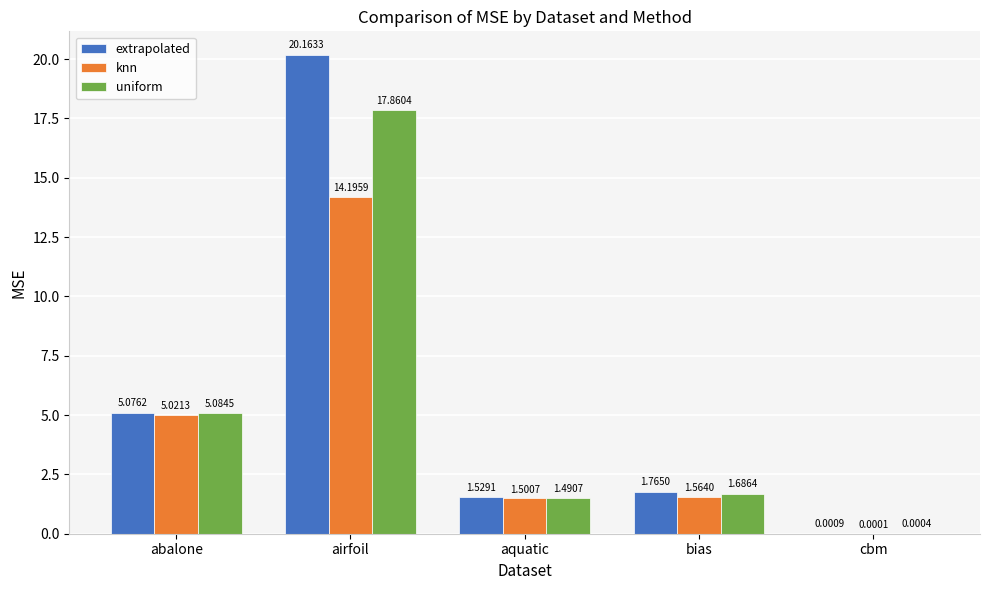

What is the difference between the uniform values at aquatic and bias?

0.2